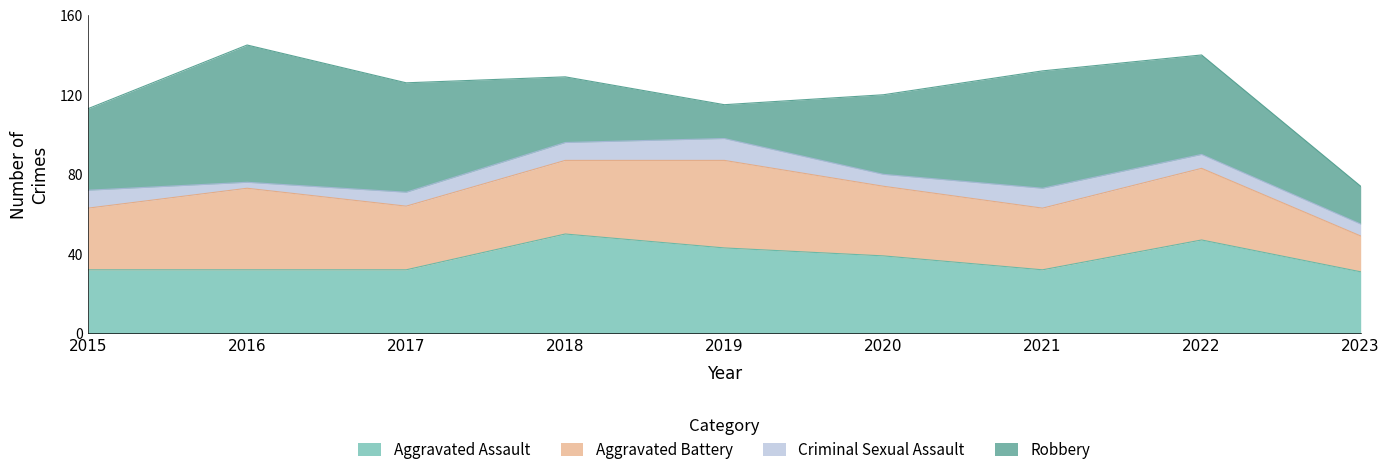

How many lines are shown in the chart?

4